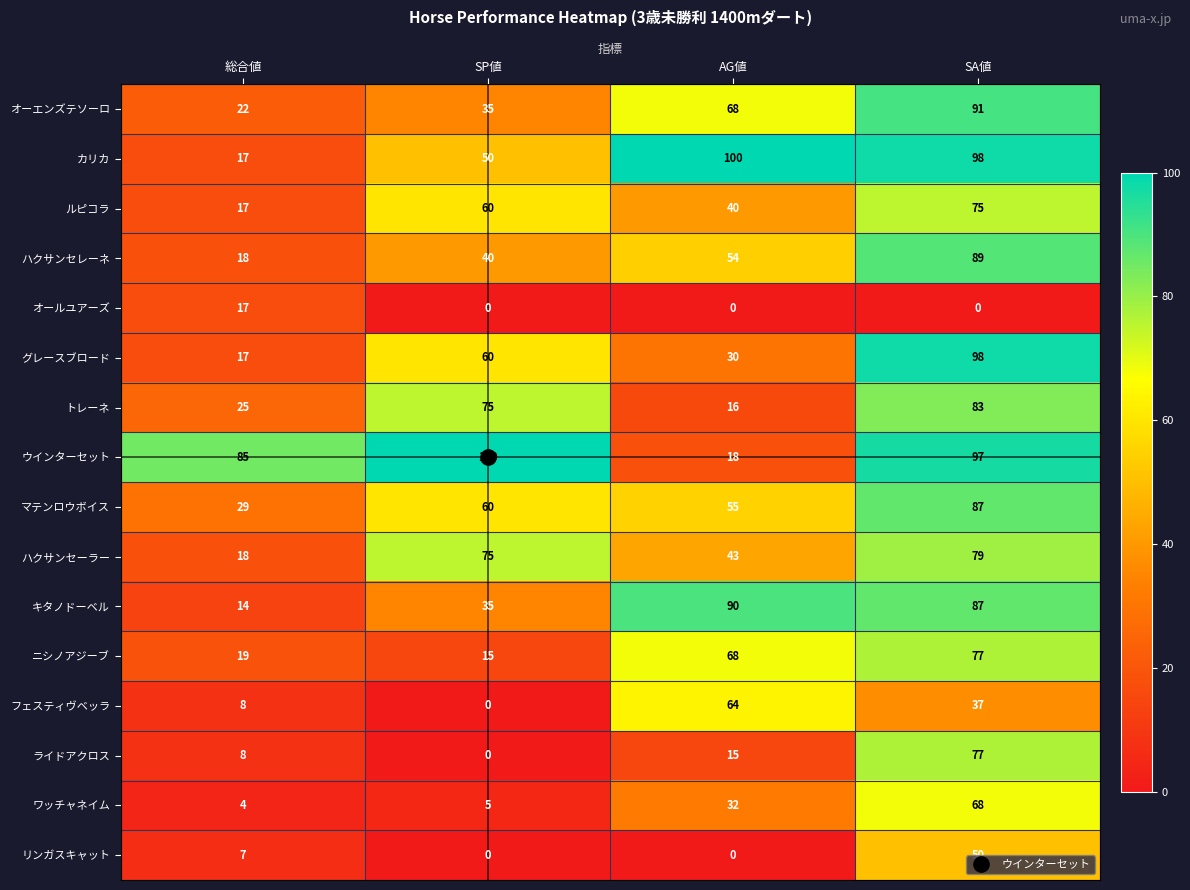

The value of ワッチャネイム at SP値 is 5. True or false?

True